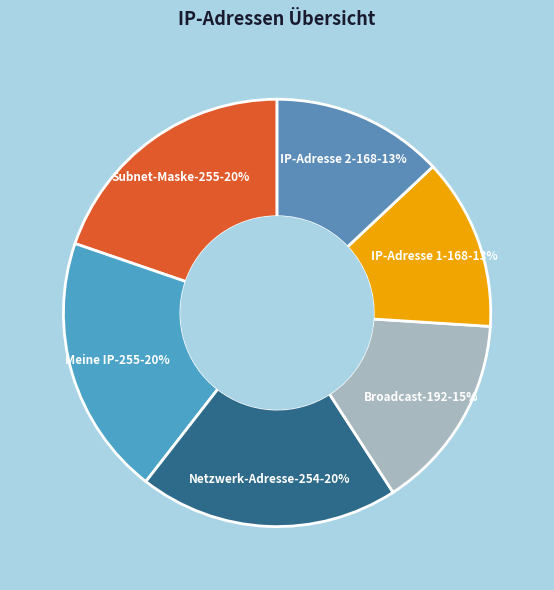

Does any single category account for the majority?

No